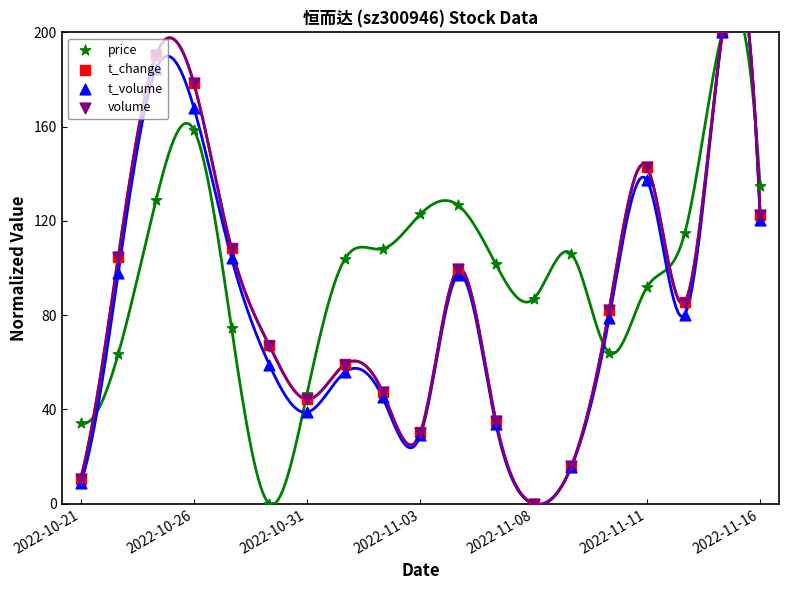

Is the value of t_volume at 18 greater than the value of t_change at 13?

Yes